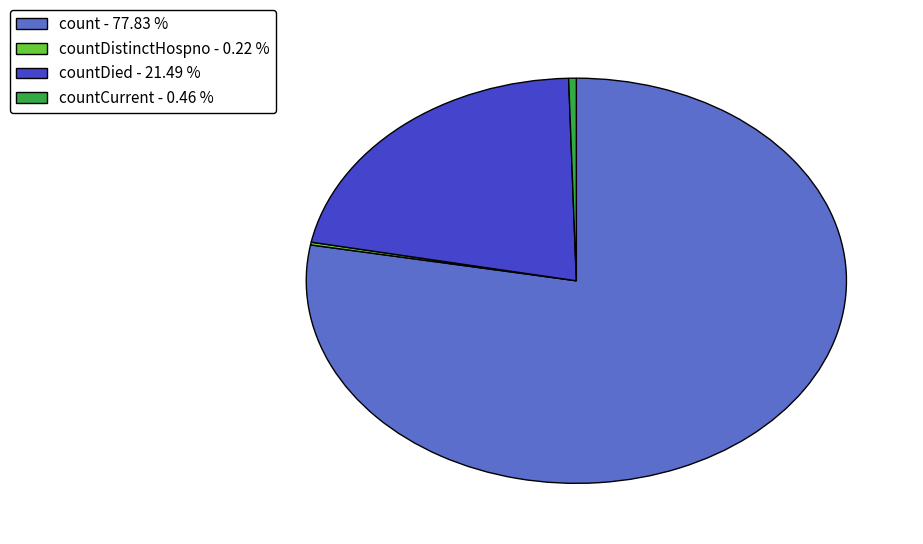

What is the ratio of the value at countDied - 21.49 % to the value at count - 77.83 %?

0.3